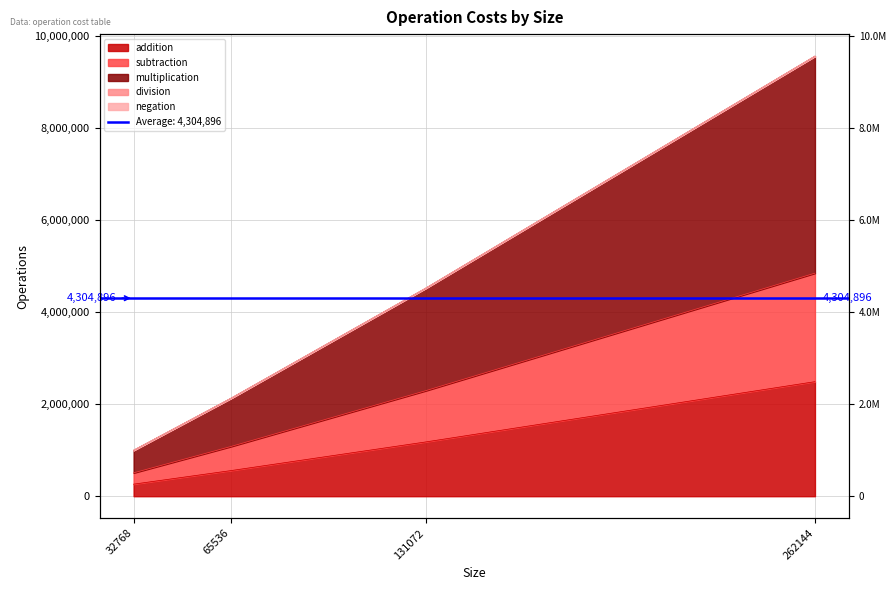

At which label does addition reach its peak?

262144